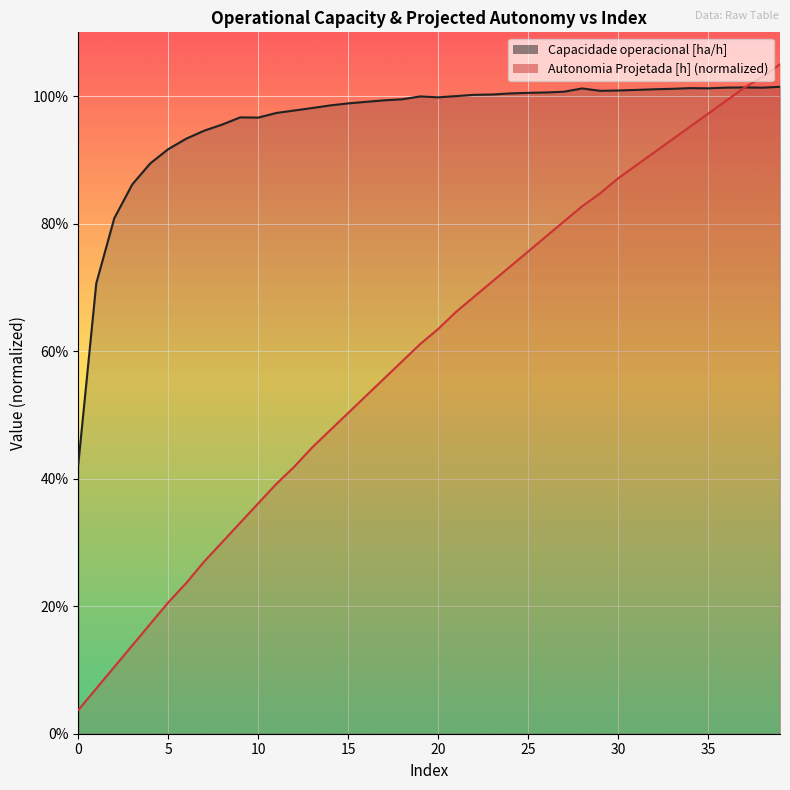

What is the greatest value displayed?

1.1